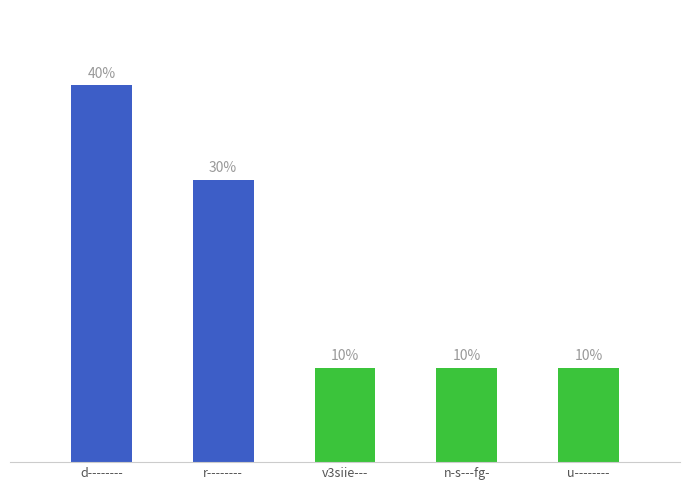

Is it true that the value at d-------- is 2?

False